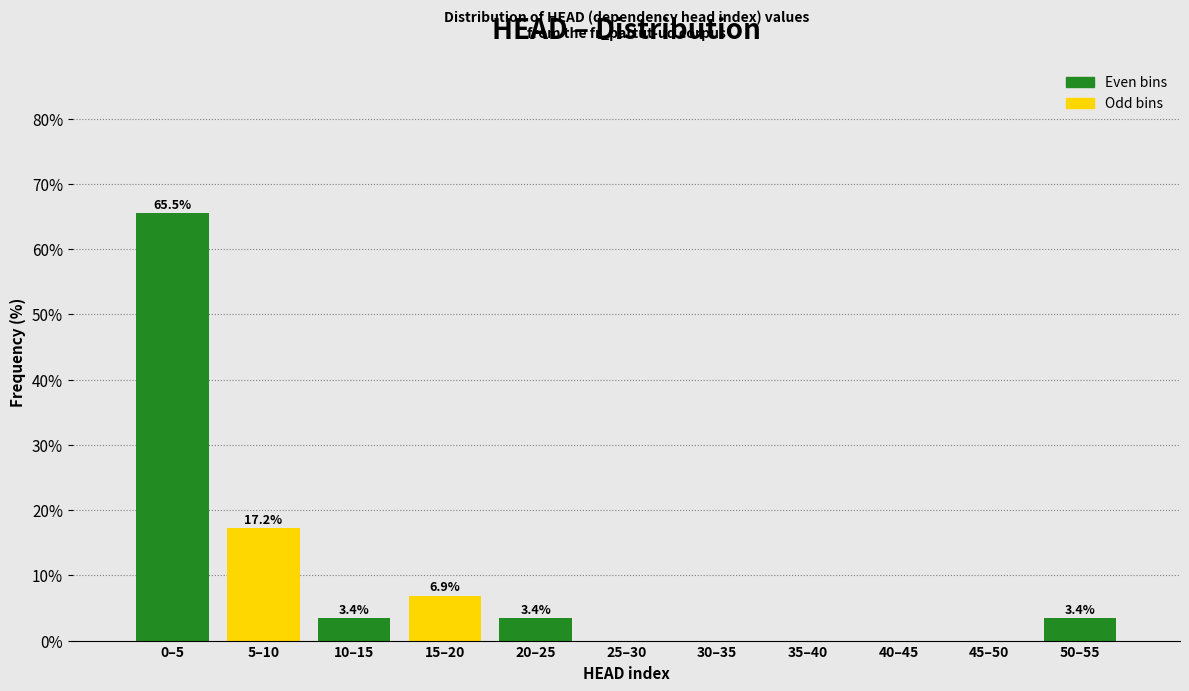

Reading left to right, transcribe all the data shown in this chart.

0–5=65.5	5–10=17.2	10–15=3.4	15–20=6.9	20–25=3.4	25–30=0.0	30–35=0.0	35–40=0.0	40–45=0.0	45–50=0.0	50–55=3.4